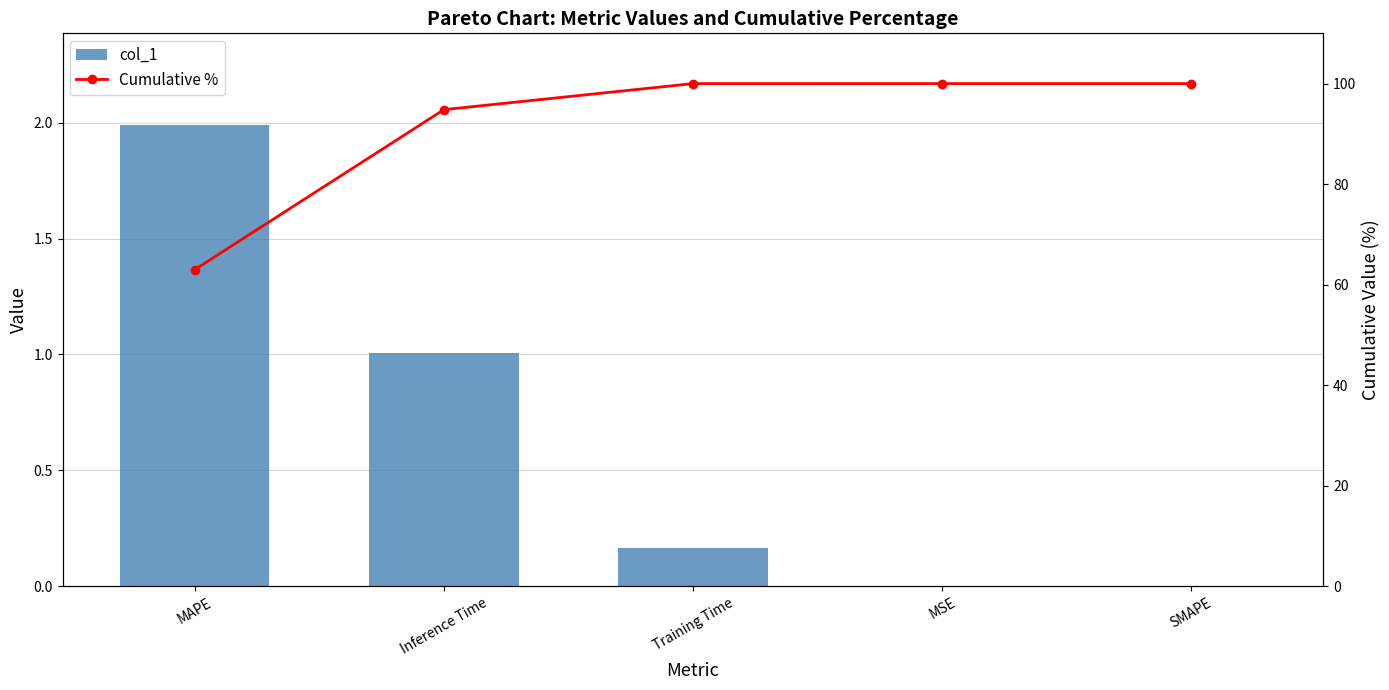

What is the total value across all series at MAPE?

65.0